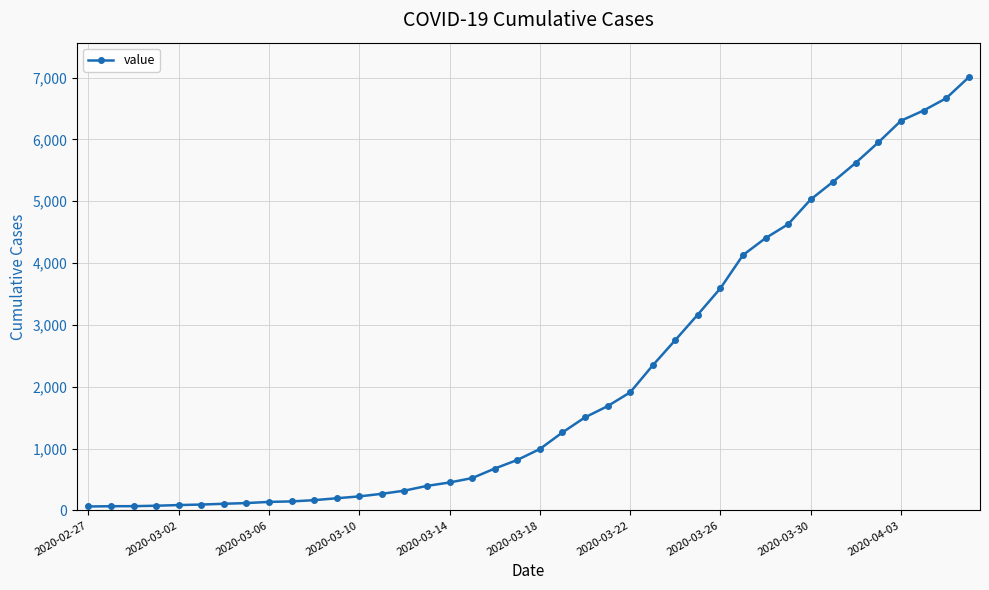

What is the greatest value displayed?

7003